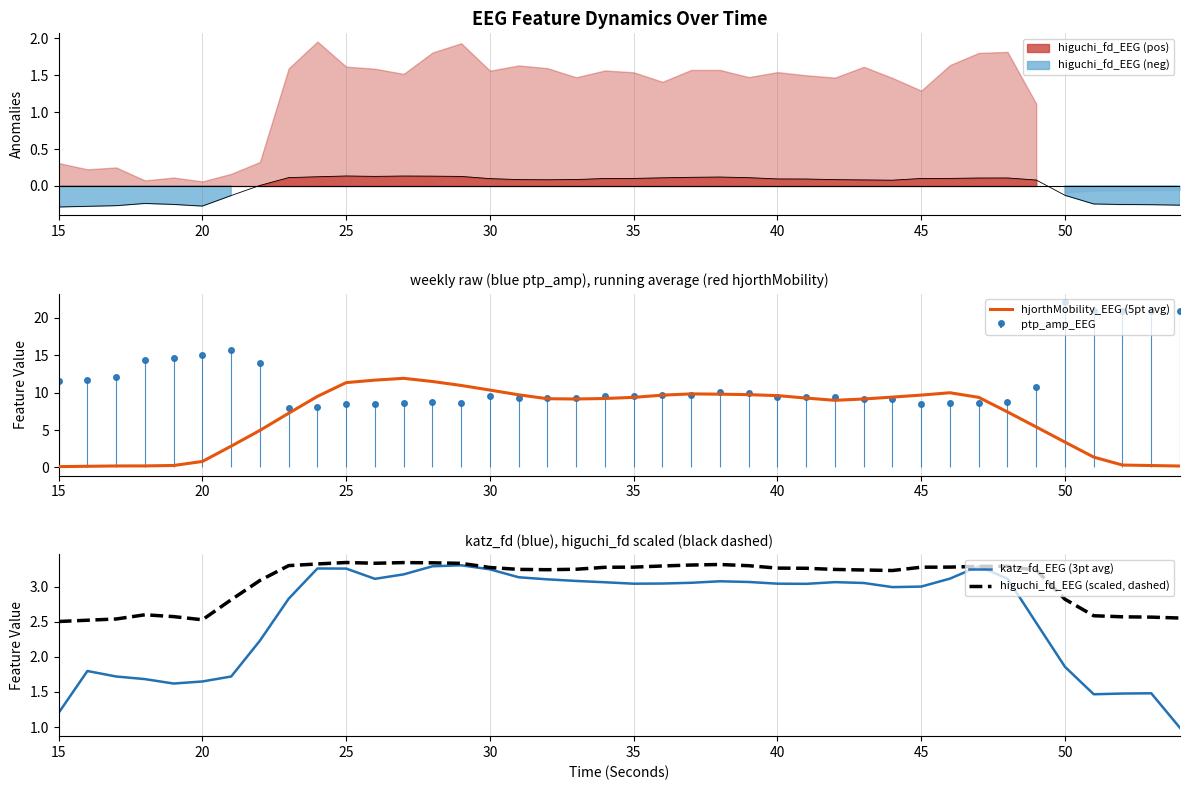

Does the chart have visible grid lines?

Yes